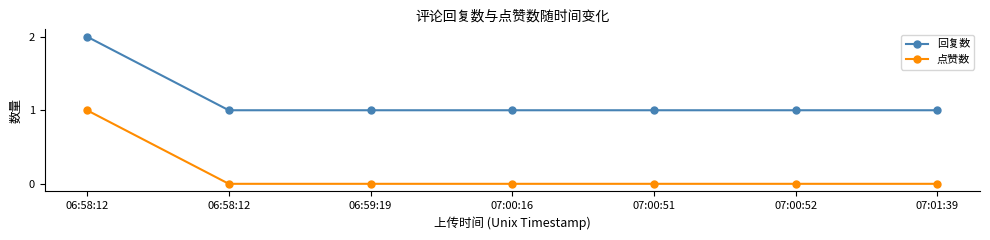

Rank the series by their average value, from highest to lowest.

回复数, 点赞数